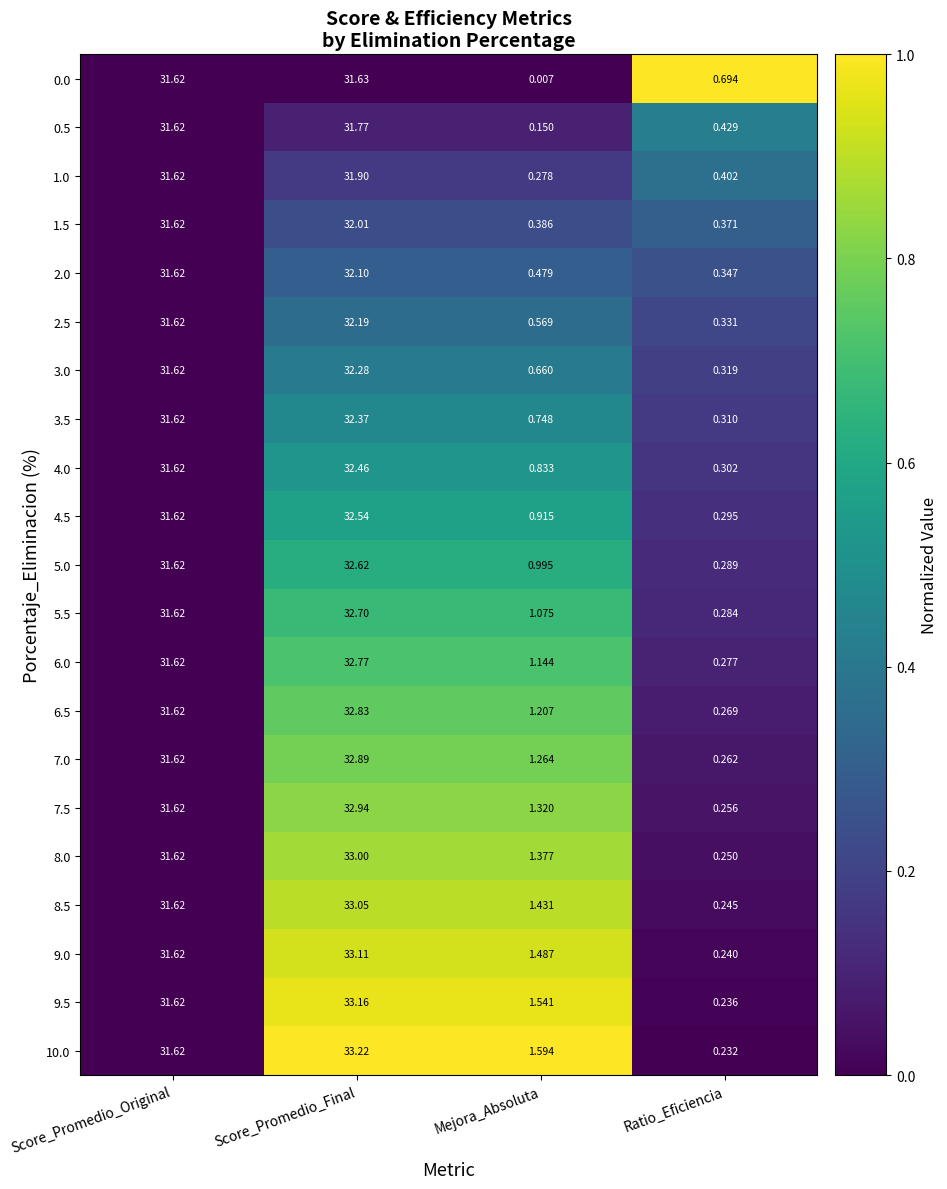

At which label is 1.5 closest to 16?

Mejora_Absoluta